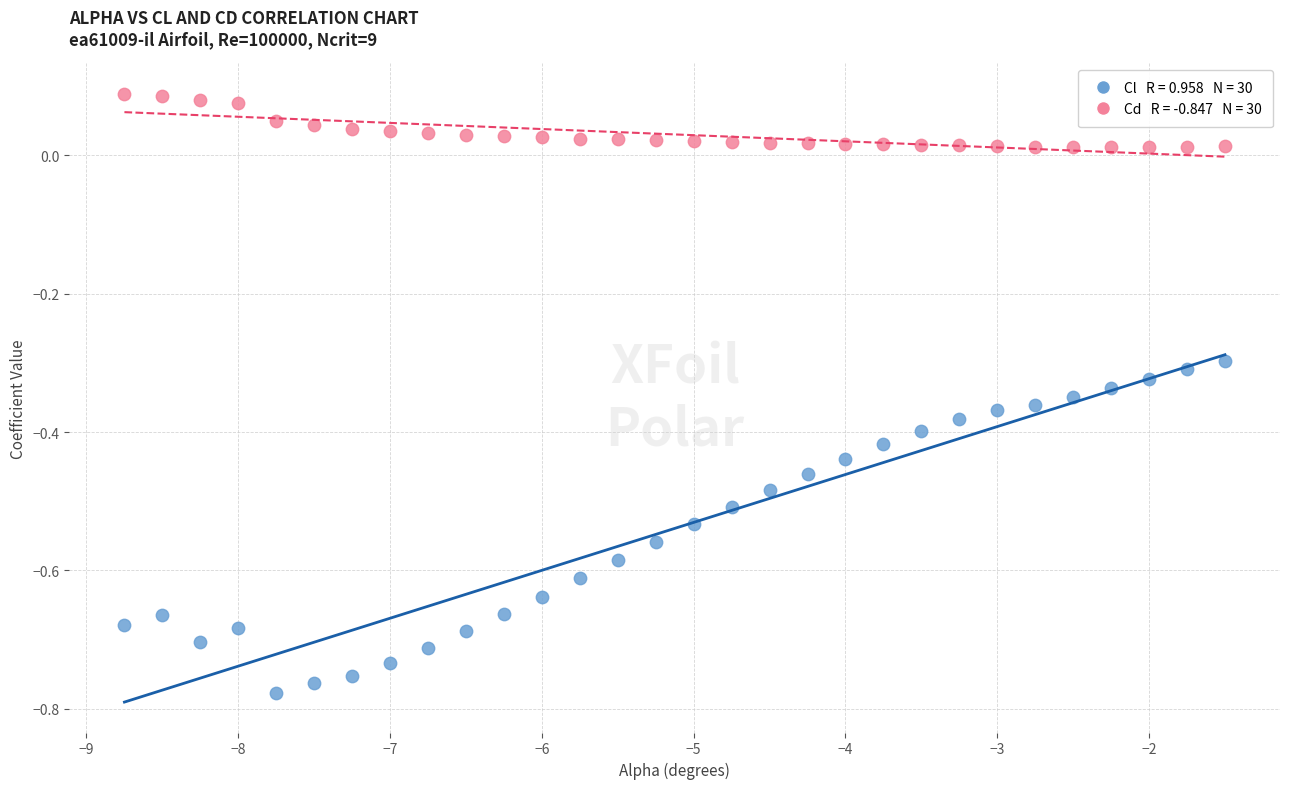

Across all data points, what is the range of Y values (max minus min)?

0.9